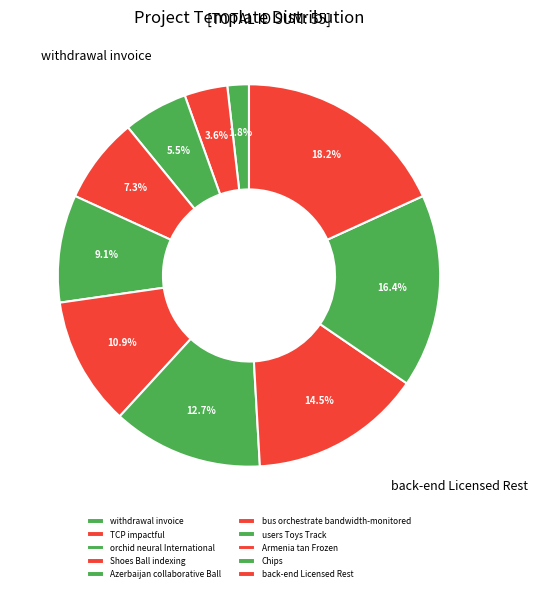

Which category has the biggest portion of the pie?

back-end Licensed Rest